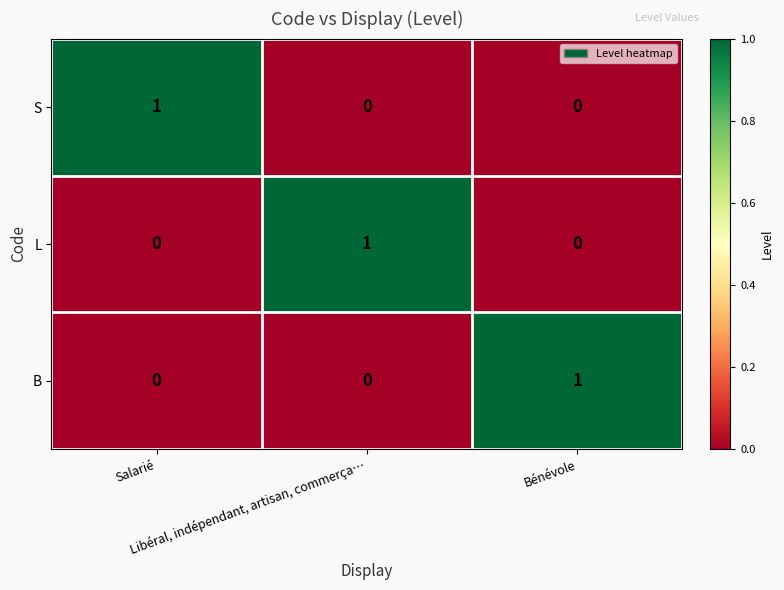

Count the L values in the range 0 to 1.

3